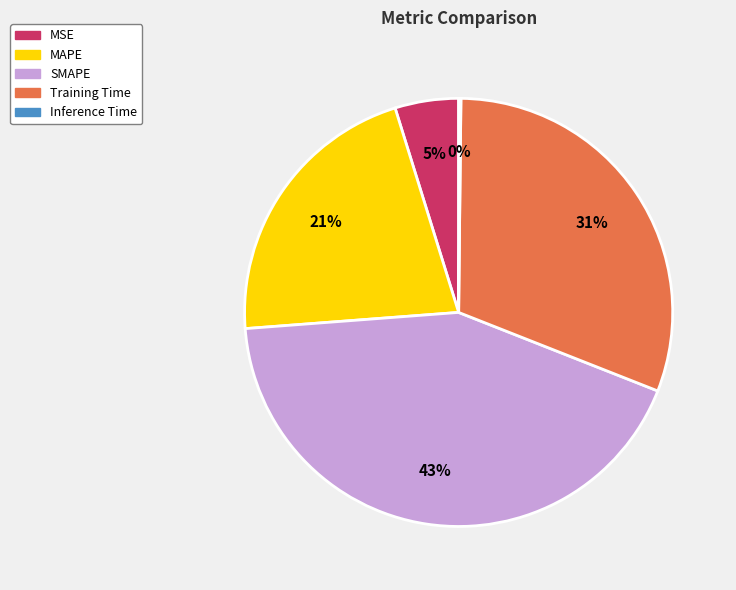

Is there a majority slice in this chart?

No